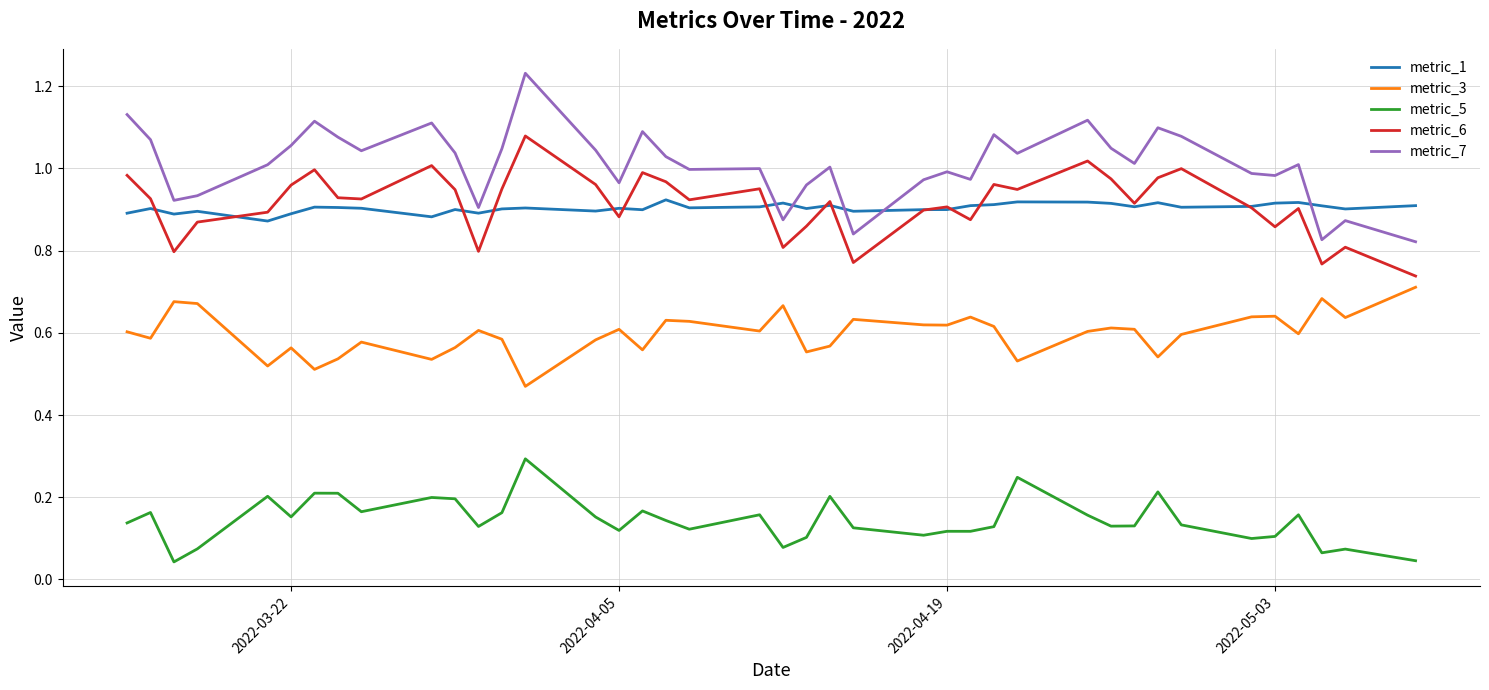

True or false: metric_1 and metric_5 intersect in this chart.

False